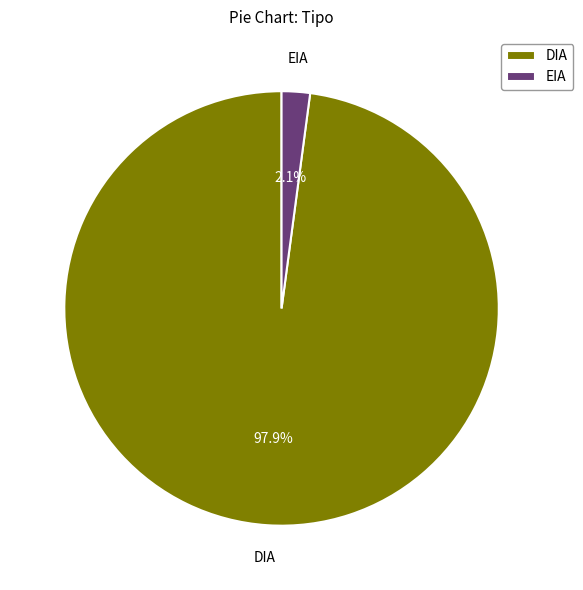

To the nearest percent, what is the difference between the EIA and DIA slice percentages?

96%